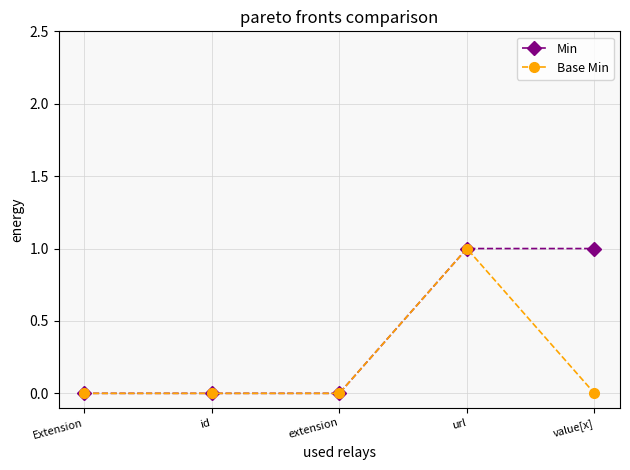

What are all the series names shown in the legend?

Min, Base Min